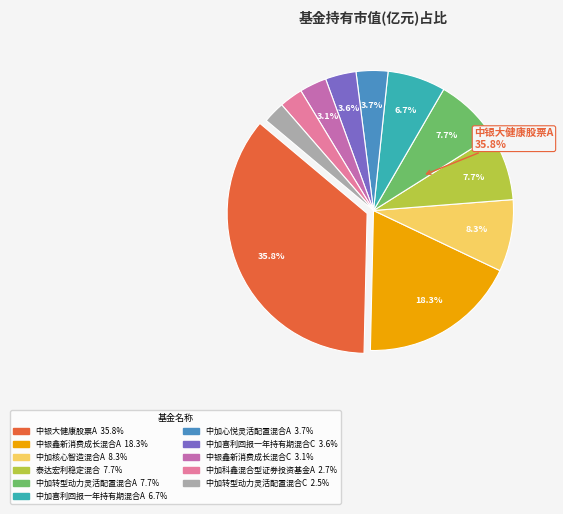

Count the number of slices in the pie.

11